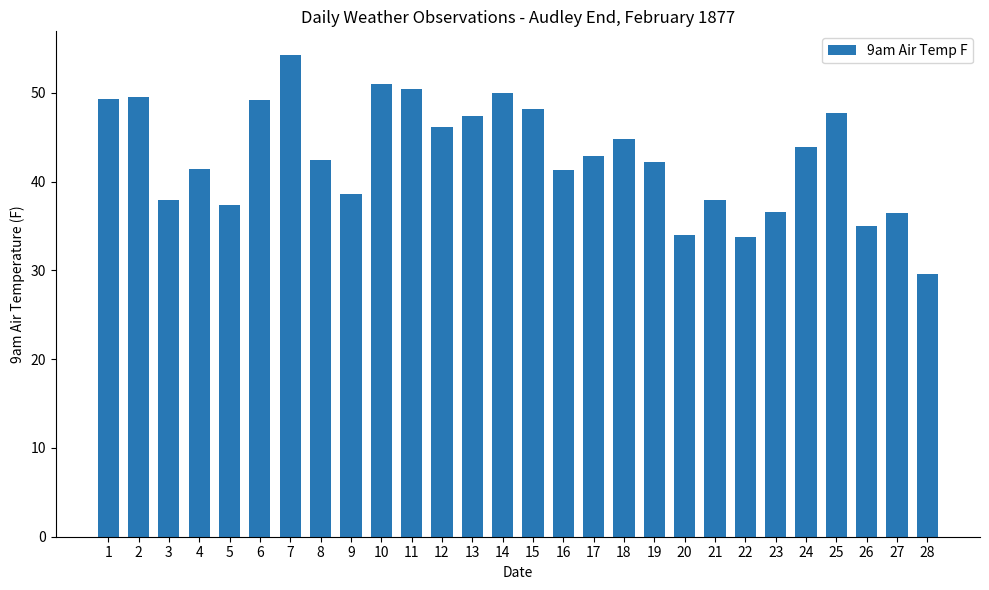

Which label corresponds to the largest value in the chart?

7